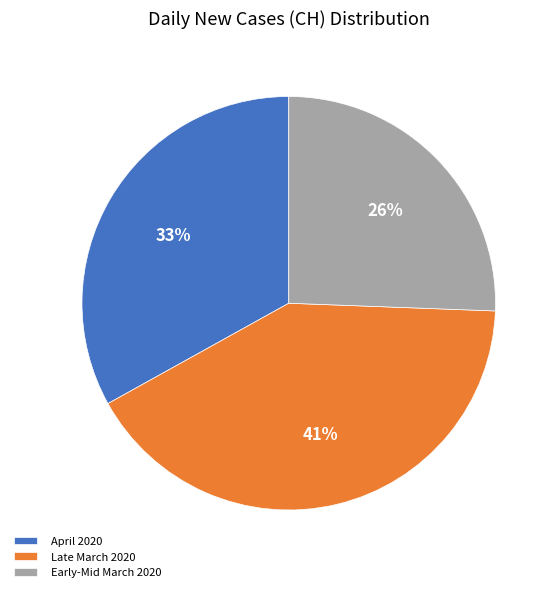

Which category has the smallest portion of the pie?

Early-Mid March 2020